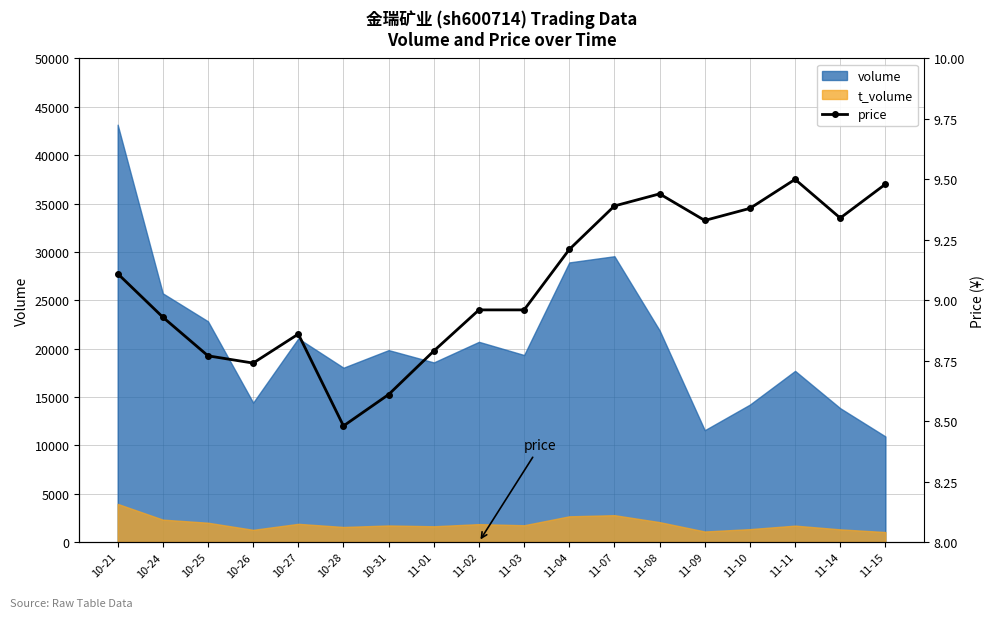

Count the number of values greater than 9.

9